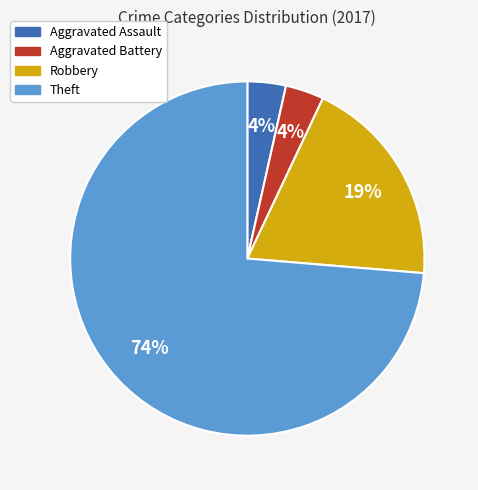

Which slice is the largest?

Theft